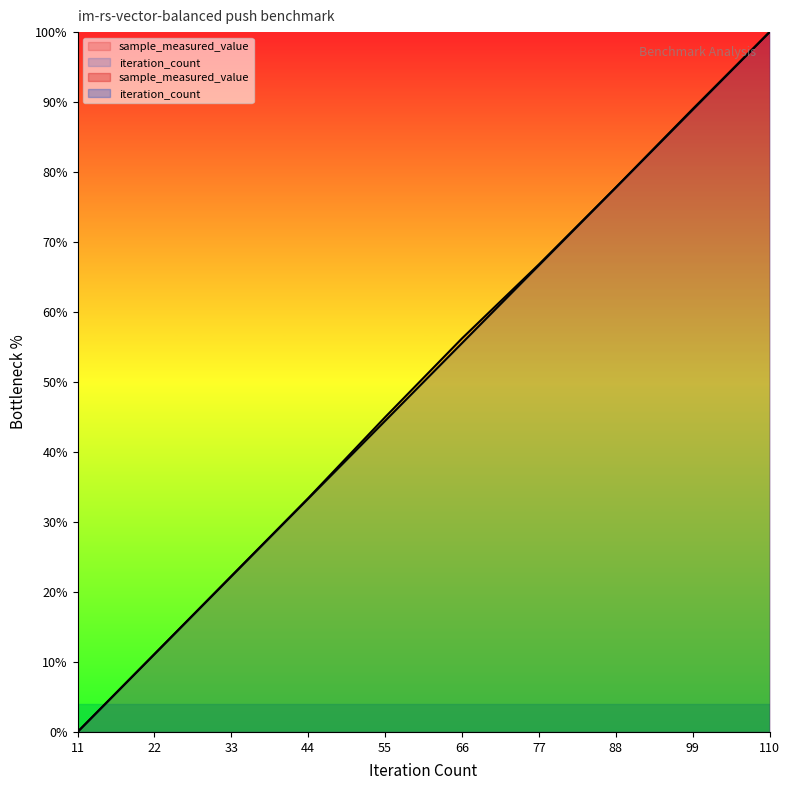

Does the chart have visible grid lines?

No